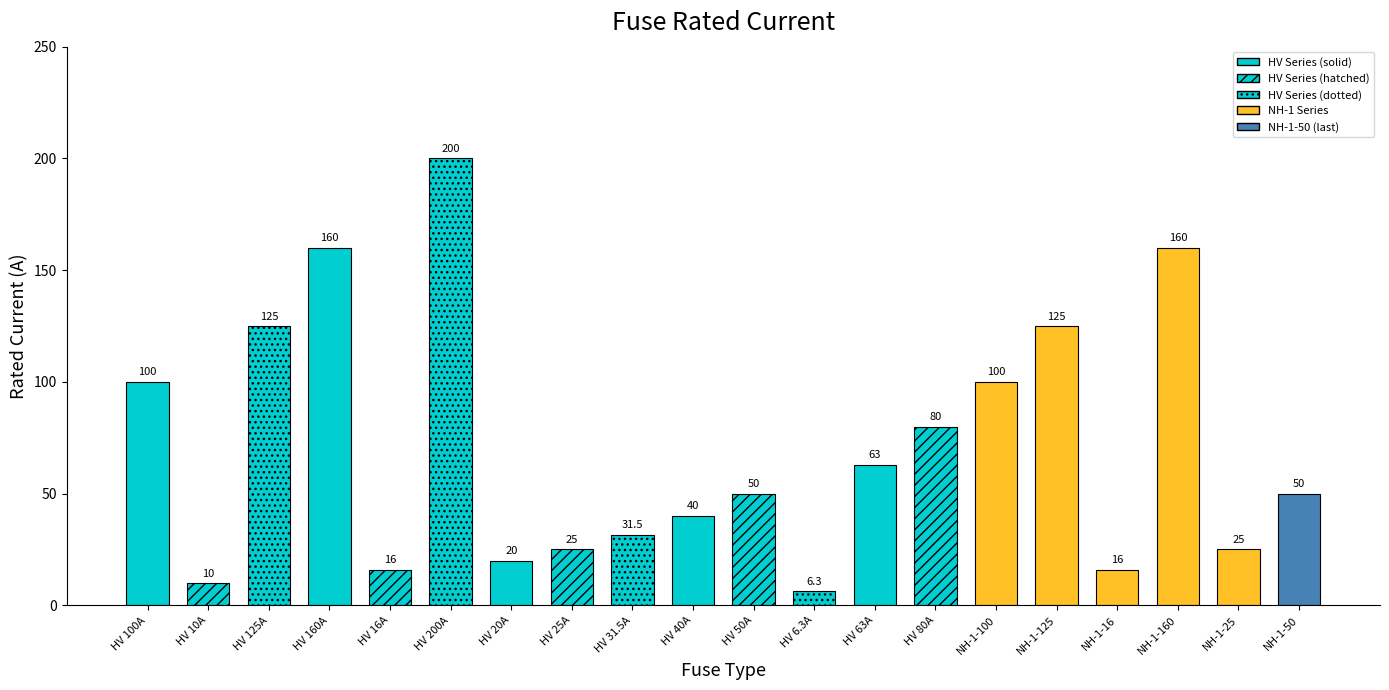

True or false: the data shows 26.9 at NH-1-50.

False